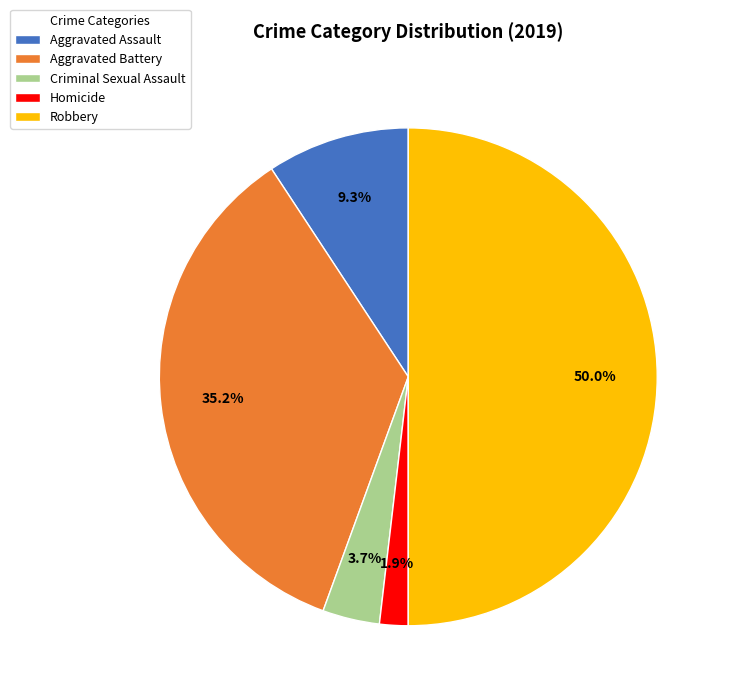

What is the smallest slice in the pie chart?

Homicide